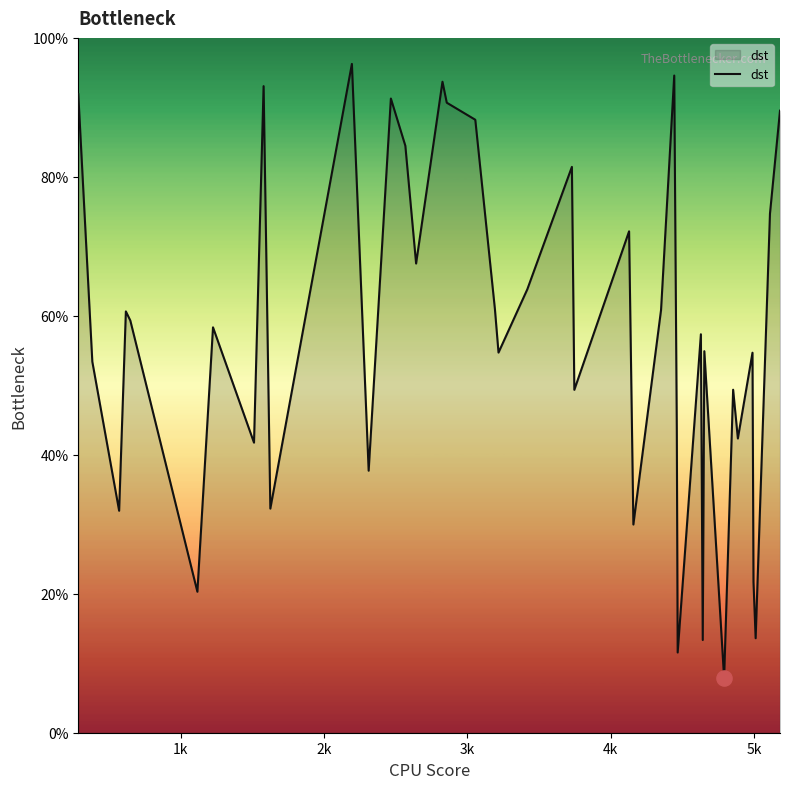

What is the smallest value displayed?

7.9